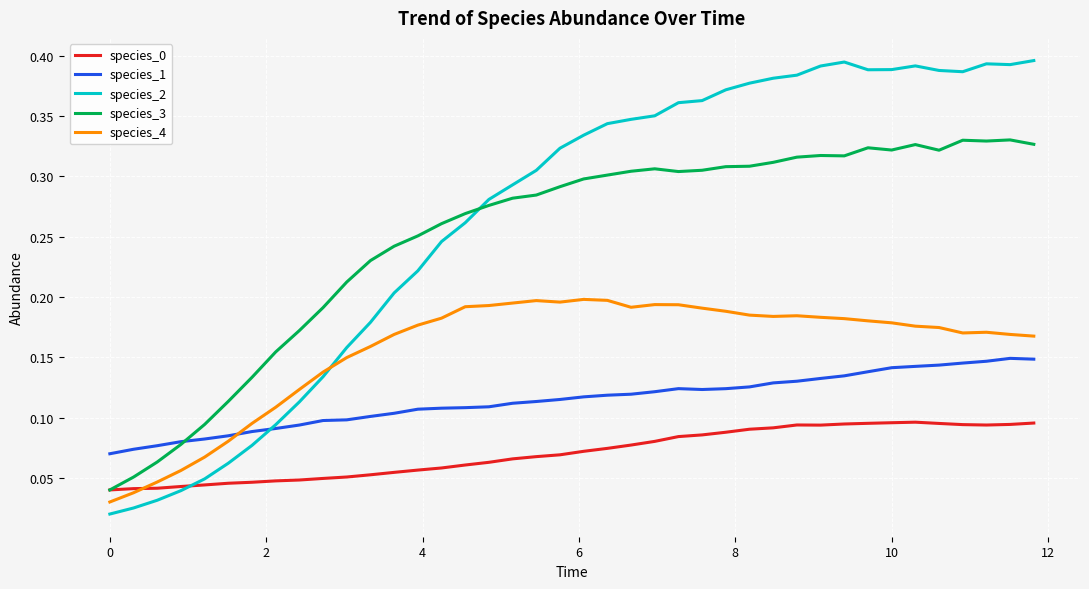

Which series has the widest spread of values?

species_2